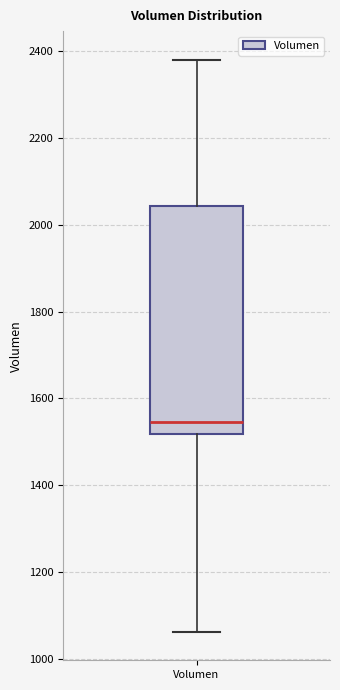

Read this box plot against the y-axis: the position of the median line, the range covered by the box, and the ends of both whiskers. The values are not printed on the chart, so give them approximately, as read against the axis.

median 1540, box 1520 to 2040, whiskers 1060 to 2380